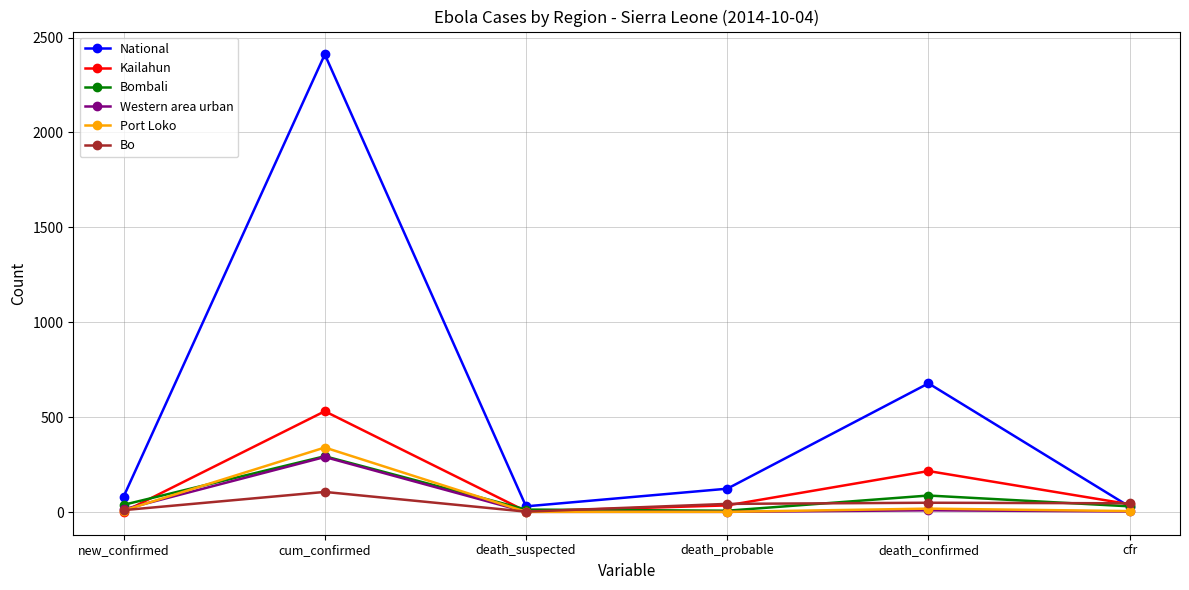

What is the average value of the Port Loko series?

62